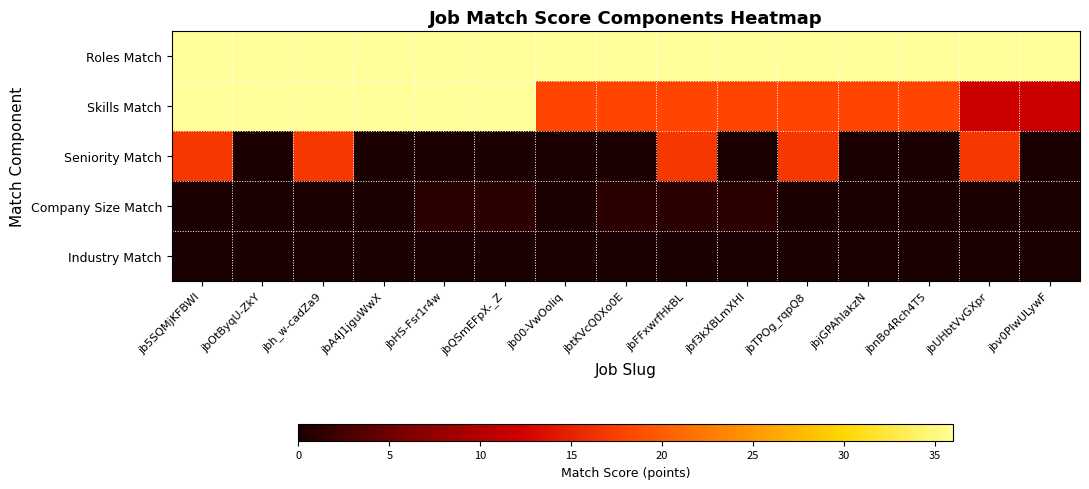

Reading left to right, extract all data points from this chart.

Roles Match: jb5SQMjKFBWI=36	jbOtByqU-ZkY=36	jbh_w-cadZa9=36	jbA4J1jguWwX=36	jbHS-Fsr1r4w=36	jbQSmEFpX-_Z=36	jb00-VwOoliq=36	jbtKVcQ0Xo0E=36	jbFFxwrfHkBL=36	jbf3kXBLmXHI=36	jbTPOg_rqpQ8=36	jbjGPAhIakzN=36	jbnBo4Rch4T5=36	jbUHbtVvGXpr=36	jbv0PlwULywF=36
Skills Match: jb5SQMjKFBWI=36	jbOtByqU-ZkY=36	jbh_w-cadZa9=36	jbA4J1jguWwX=36	jbHS-Fsr1r4w=36	jbQSmEFpX-_Z=36	jb00-VwOoliq=18	jbtKVcQ0Xo0E=18	jbFFxwrfHkBL=18	jbf3kXBLmXHI=18	jbTPOg_rqpQ8=18	jbjGPAhIakzN=18	jbnBo4Rch4T5=18	jbUHbtVvGXpr=12	jbv0PlwULywF=12
Seniority Match: jb5SQMjKFBWI=17	jbOtByqU-ZkY=0	jbh_w-cadZa9=17	jbA4J1jguWwX=0	jbHS-Fsr1r4w=0	jbQSmEFpX-_Z=0	jb00-VwOoliq=0	jbtKVcQ0Xo0E=0	jbFFxwrfHkBL=17	jbf3kXBLmXHI=0	jbTPOg_rqpQ8=17	jbjGPAhIakzN=0	jbnBo4Rch4T5=0	jbUHbtVvGXpr=17	jbv0PlwULywF=0
Company Size Match: jb5SQMjKFBWI=0	jbOtByqU-ZkY=0	jbh_w-cadZa9=0	jbA4J1jguWwX=0	jbHS-Fsr1r4w=1	jbQSmEFpX-_Z=1	jb00-VwOoliq=0	jbtKVcQ0Xo0E=1	jbFFxwrfHkBL=1	jbf3kXBLmXHI=1	jbTPOg_rqpQ8=0	jbjGPAhIakzN=0	jbnBo4Rch4T5=0	jbUHbtVvGXpr=0	jbv0PlwULywF=0
Industry Match: jb5SQMjKFBWI=0	jbOtByqU-ZkY=0	jbh_w-cadZa9=0	jbA4J1jguWwX=0	jbHS-Fsr1r4w=0	jbQSmEFpX-_Z=0	jb00-VwOoliq=0	jbtKVcQ0Xo0E=0	jbFFxwrfHkBL=0	jbf3kXBLmXHI=0	jbTPOg_rqpQ8=0	jbjGPAhIakzN=0	jbnBo4Rch4T5=0	jbUHbtVvGXpr=0	jbv0PlwULywF=0